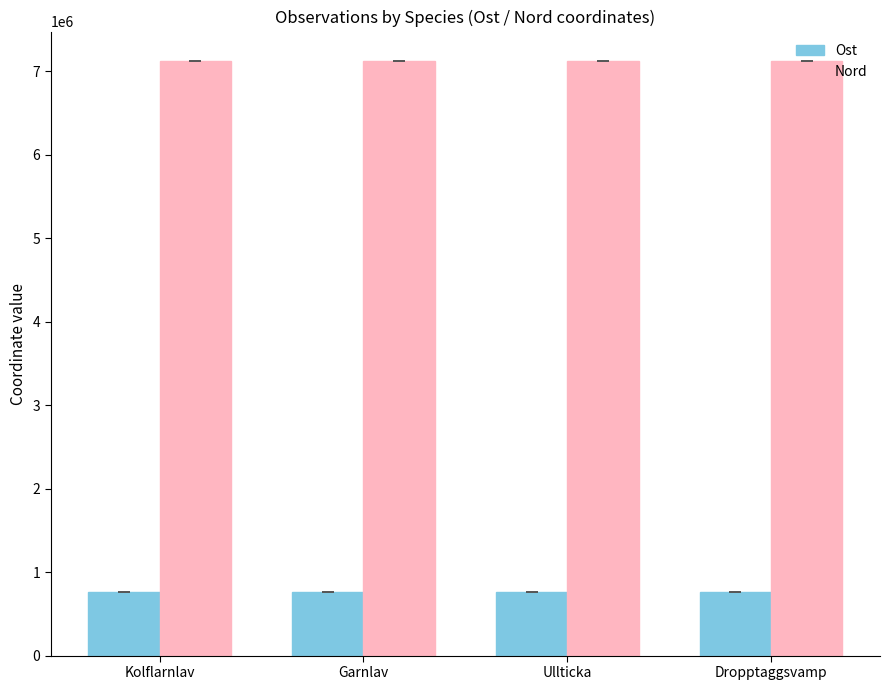

What are all the series names shown in the legend?

Ost, Nord